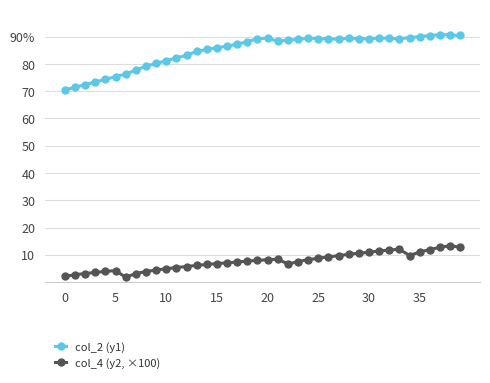

What are all the series names shown in the legend?

col_2 (y1), col_4 (y2, ×100)